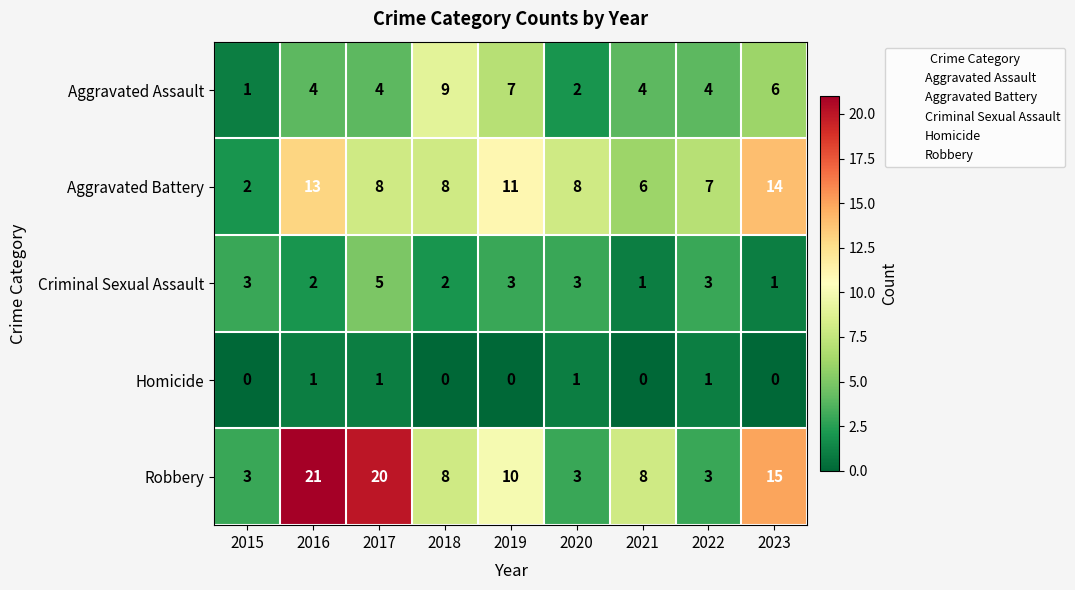

What is the average value of the Aggravated Assault series?

5